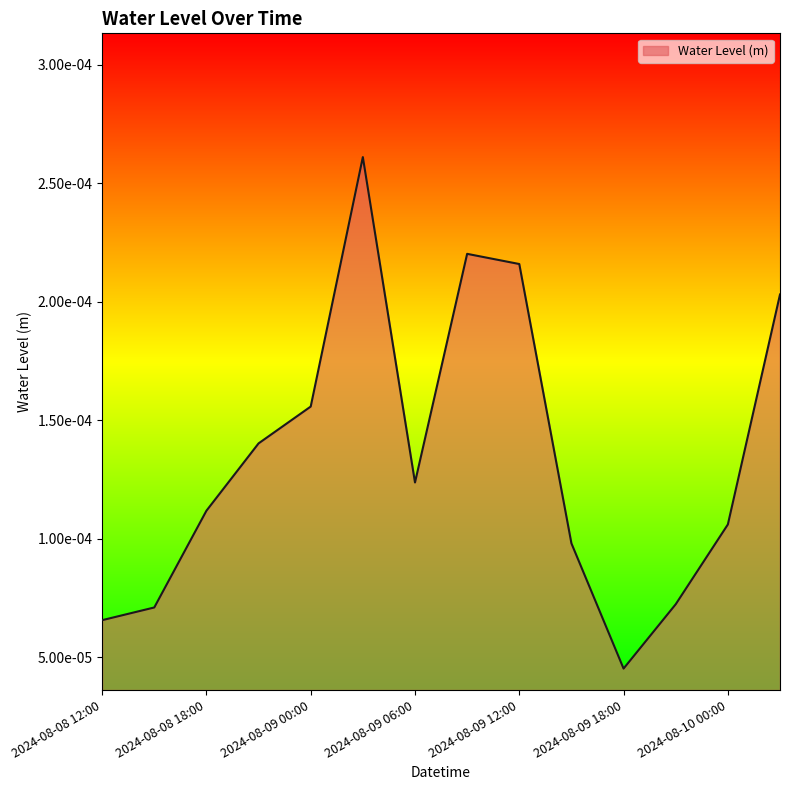

How many interior local peaks (higher than both neighbors) does the data have?

2